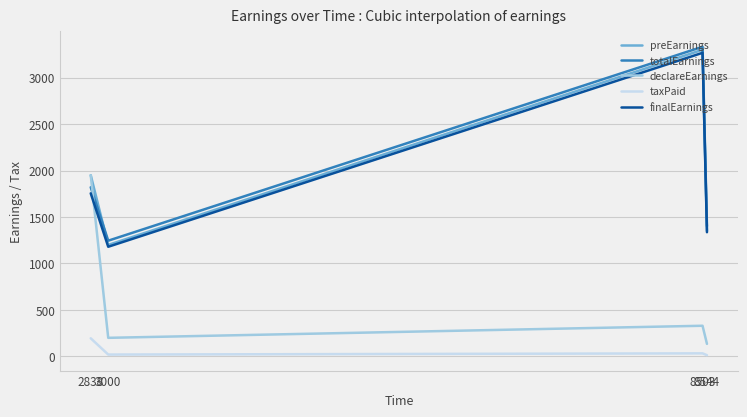

What is the lowest value of the finalEarnings series?

1180.0